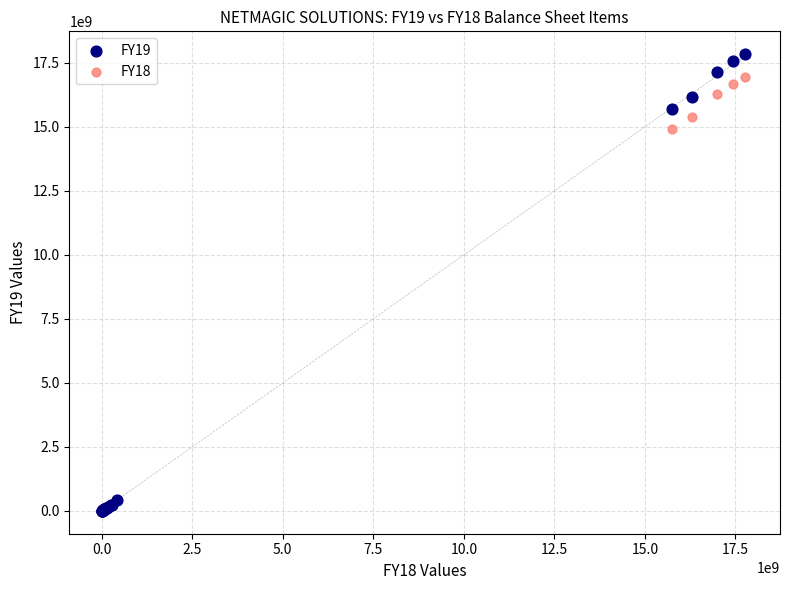

Which series reaches the maximum Y coordinate?

FY19